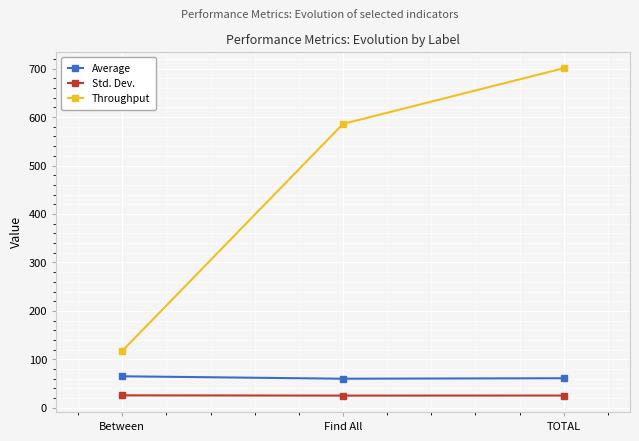

What is the spread (max minus min) of values at Between?

91.8